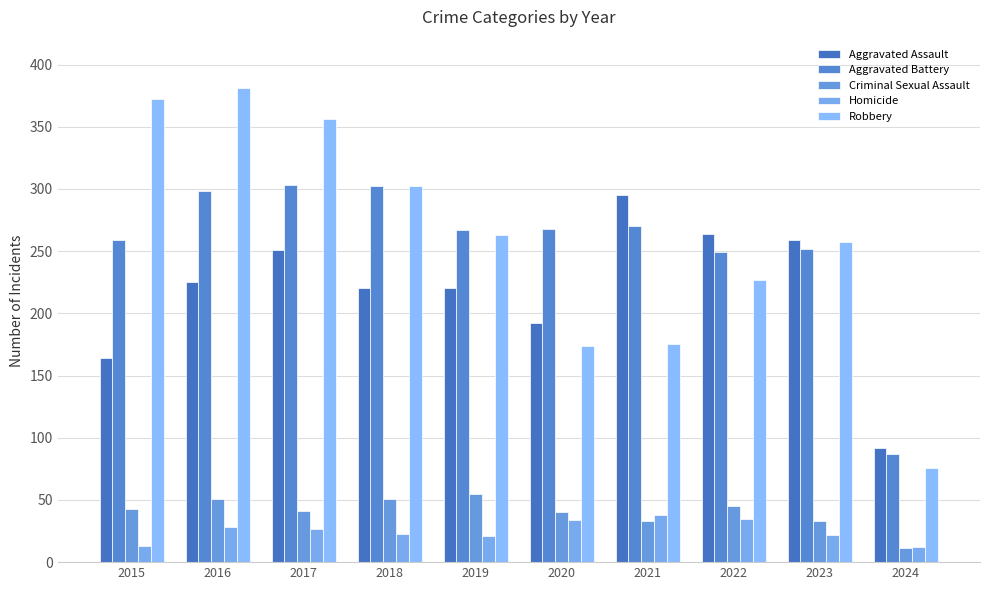

Count the number of categories in the chart.

10